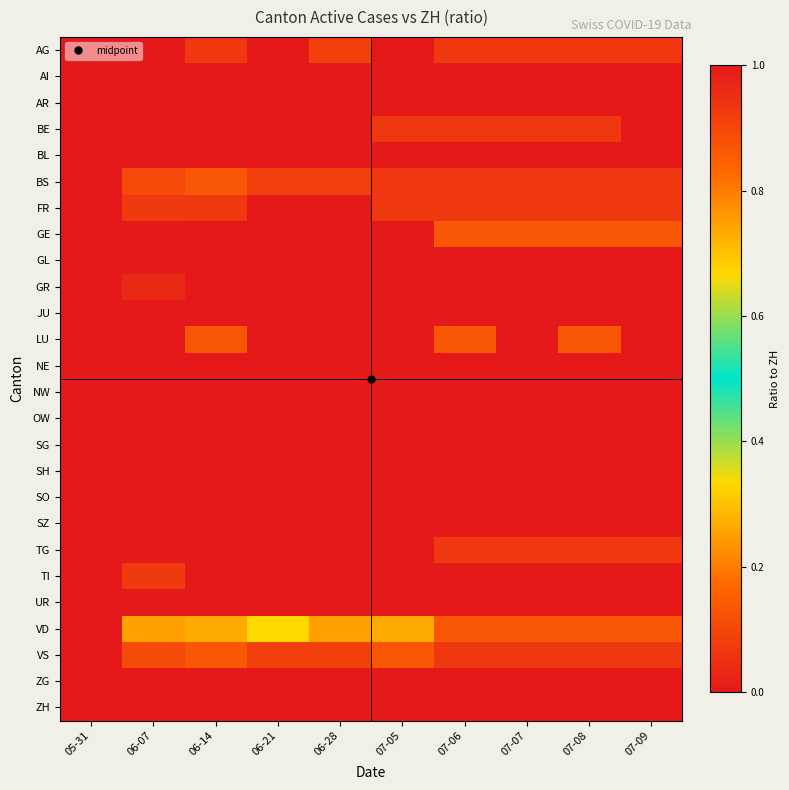

Reading right to left, list all the values displayed in this chart.

AG: 07-09=0.1	07-08=0.1	07-07=0.1	07-06=0.1	07-05=0.0	06-28=0.1	06-21=0.0	06-14=0.1	06-07=0.0	05-31=0.0
AI: 07-09=0.0	07-08=0.0	07-07=0.0	07-06=0.0	07-05=0.0	06-28=0.0	06-21=0.0	06-14=0.0	06-07=0.0	05-31=0.0
AR: 07-09=0.0	07-08=0.0	07-07=0.0	07-06=0.0	07-05=0.0	06-28=0.0	06-21=0.0	06-14=0.0	06-07=0.0	05-31=0.0
BE: 07-09=0.0	07-08=0.1	07-07=0.1	07-06=0.1	07-05=0.1	06-28=0.0	06-21=0.0	06-14=0.0	06-07=0.0	05-31=1.0
BL: 07-09=0.0	07-08=0.0	07-07=0.0	07-06=0.0	07-05=0.0	06-28=0.0	06-21=0.0	06-14=0.0	06-07=0.0	05-31=0.0
BS: 07-09=0.1	07-08=0.1	07-07=0.1	07-06=0.1	07-05=0.1	06-28=0.1	06-21=0.1	06-14=0.1	06-07=0.1	05-31=3.0
FR: 07-09=0.1	07-08=0.1	07-07=0.1	07-06=0.1	07-05=0.1	06-28=0.0	06-21=0.0	06-14=0.1	06-07=0.1	05-31=3.0
GE: 07-09=0.1	07-08=0.1	07-07=0.1	07-06=0.1	07-05=0.0	06-28=0.0	06-21=0.0	06-14=0.0	06-07=0.0	05-31=0.0
GL: 07-09=0.0	07-08=0.0	07-07=0.0	07-06=0.0	07-05=0.0	06-28=0.0	06-21=0.0	06-14=0.0	06-07=0.0	05-31=0.0
GR: 07-09=0.0	07-08=0.0	07-07=0.0	07-06=0.0	07-05=0.0	06-28=0.0	06-21=0.0	06-14=0.0	06-07=0.0	05-31=1.0
JU: 07-09=0.0	07-08=0.0	07-07=0.0	07-06=0.0	07-05=0.0	06-28=0.0	06-21=0.0	06-14=0.0	06-07=0.0	05-31=1.0
LU: 07-09=0.0	07-08=0.1	07-07=0.0	07-06=0.1	07-05=0.0	06-28=0.0	06-21=0.0	06-14=0.1	06-07=0.0	05-31=0.0
NE: 07-09=0.0	07-08=0.0	07-07=0.0	07-06=0.0	07-05=0.0	06-28=0.0	06-21=0.0	06-14=0.0	06-07=0.0	05-31=0.0
NW: 07-09=0.0	07-08=0.0	07-07=0.0	07-06=0.0	07-05=0.0	06-28=0.0	06-21=0.0	06-14=0.0	06-07=0.0	05-31=0.0
OW: 07-09=0.0	07-08=0.0	07-07=0.0	07-06=0.0	07-05=0.0	06-28=0.0	06-21=0.0	06-14=0.0	06-07=0.0	05-31=0.0
SG: 07-09=0.0	07-08=0.0	07-07=0.0	07-06=0.0	07-05=0.0	06-28=0.0	06-21=0.0	06-14=0.0	06-07=0.0	05-31=0.0
SH: 07-09=0.0	07-08=0.0	07-07=0.0	07-06=0.0	07-05=0.0	06-28=0.0	06-21=0.0	06-14=0.0	06-07=0.0	05-31=0.0
SO: 07-09=0.0	07-08=0.0	07-07=0.0	07-06=0.0	07-05=0.0	06-28=0.0	06-21=0.0	06-14=0.0	06-07=0.0	05-31=0.0
SZ: 07-09=0.0	07-08=0.0	07-07=0.0	07-06=0.0	07-05=0.0	06-28=0.0	06-21=0.0	06-14=0.0	06-07=0.0	05-31=0.0
TG: 07-09=0.1	07-08=0.1	07-07=0.1	07-06=0.1	07-05=0.0	06-28=0.0	06-21=0.0	06-14=0.0	06-07=0.0	05-31=0.0
TI: 07-09=0.0	07-08=0.0	07-07=0.0	07-06=0.0	07-05=0.0	06-28=0.0	06-21=0.0	06-14=0.0	06-07=0.1	05-31=1.0
UR: 07-09=0.0	07-08=0.0	07-07=0.0	07-06=0.0	07-05=0.0	06-28=0.0	06-21=0.0	06-14=0.0	06-07=0.0	05-31=0.0
VD: 07-09=0.1	07-08=0.1	07-07=0.1	07-06=0.1	07-05=0.3	06-28=0.2	06-21=0.3	06-14=0.3	06-07=0.2	05-31=8.0
VS: 07-09=0.1	07-08=0.1	07-07=0.1	07-06=0.1	07-05=0.1	06-28=0.1	06-21=0.1	06-14=0.1	06-07=0.1	05-31=5.0
ZG: 07-09=0.0	07-08=0.0	07-07=0.0	07-06=0.0	07-05=0.0	06-28=0.0	06-21=0.0	06-14=0.0	06-07=0.0	05-31=0.0
ZH: 07-09=1.0	07-08=1.0	07-07=1.0	07-06=1.0	07-05=1.0	06-28=1.0	06-21=1.0	06-14=1.0	06-07=1.0	05-31=0.0